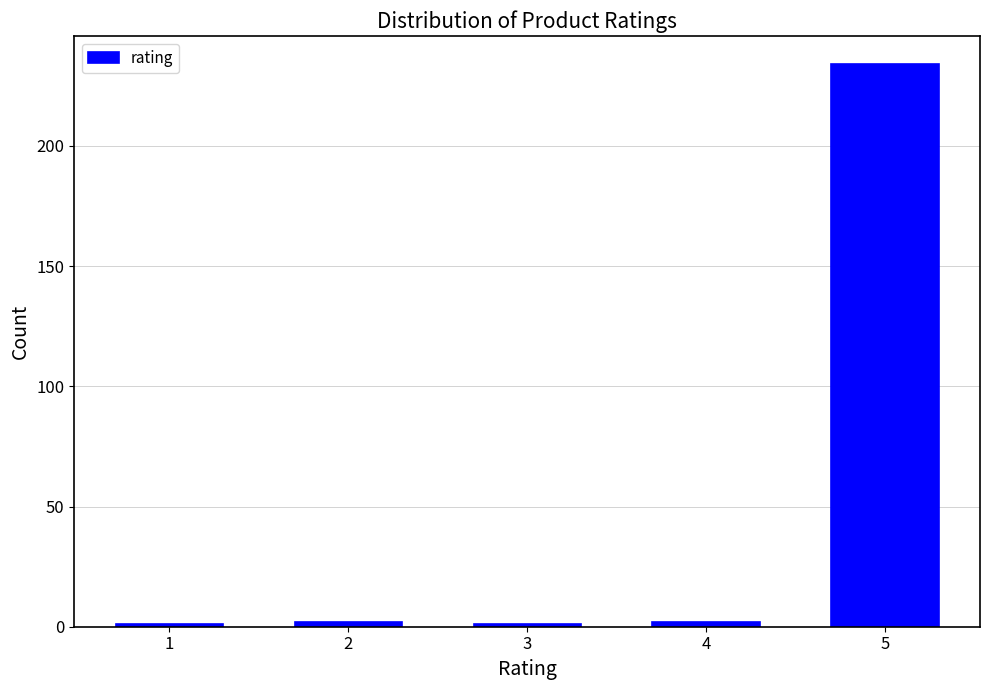

Reading right to left, what are all the values shown in this chart?

234	2	1	2	1